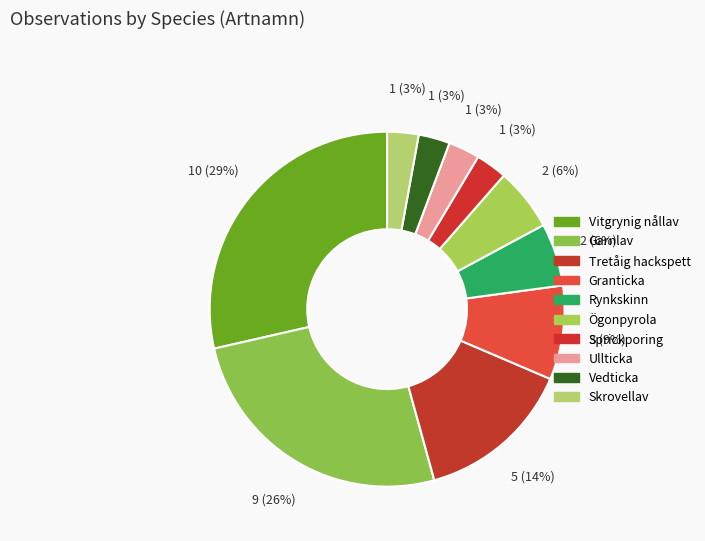

What percentage is the Sprickporing slice, to the nearest percent?

3%